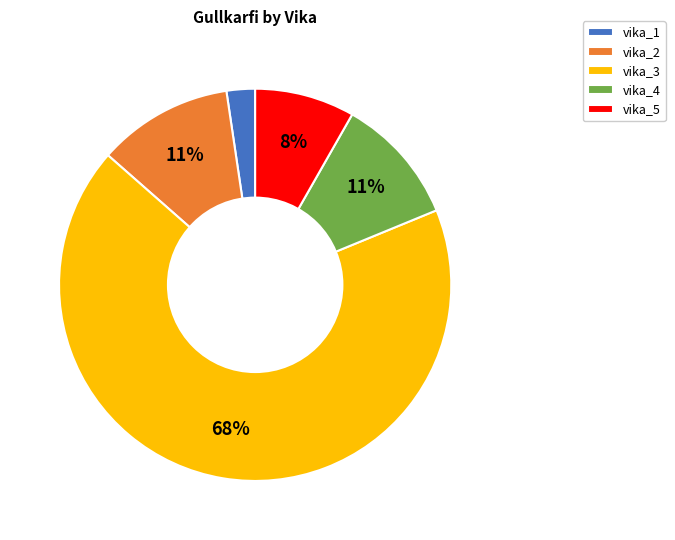

What is the largest slice in the pie chart?

vika_3